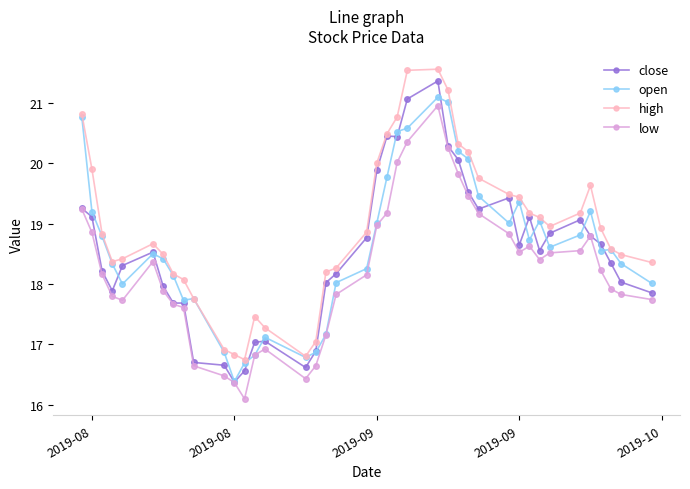

Which series has the largest total across all categories?

high